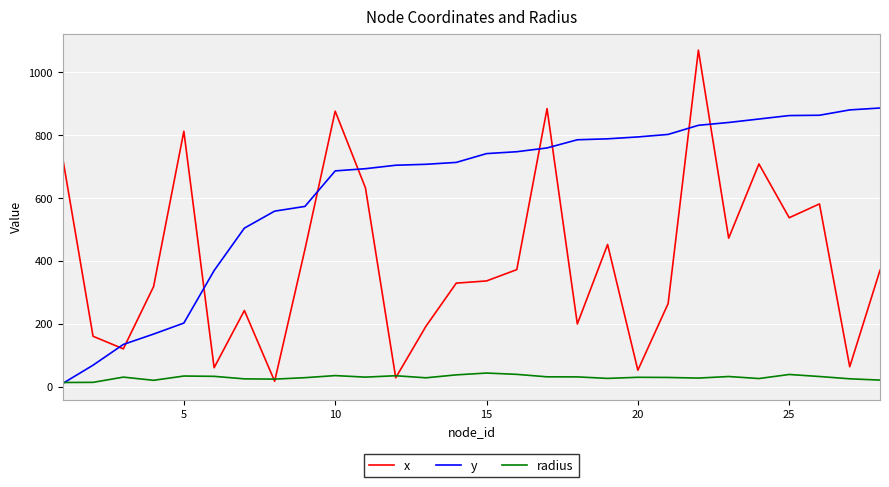

What is the lowest value of the x series?

17.0